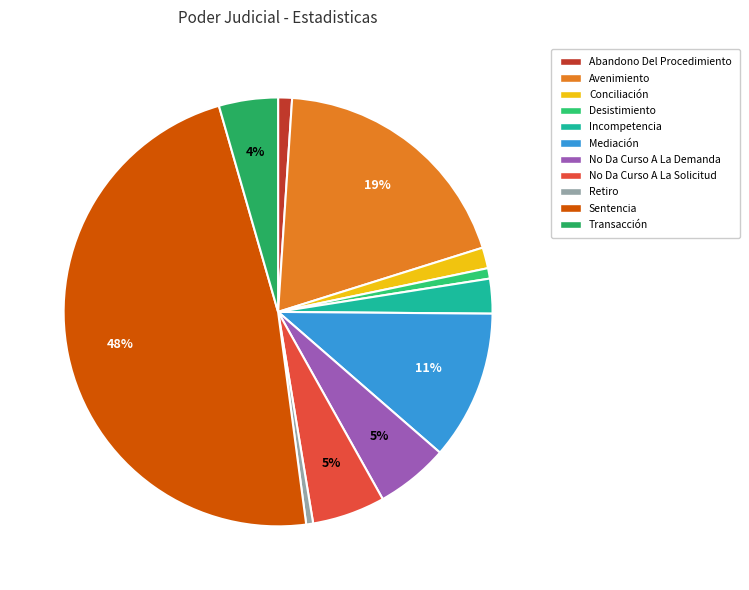

To the nearest percent, what is the average slice percentage?

9%